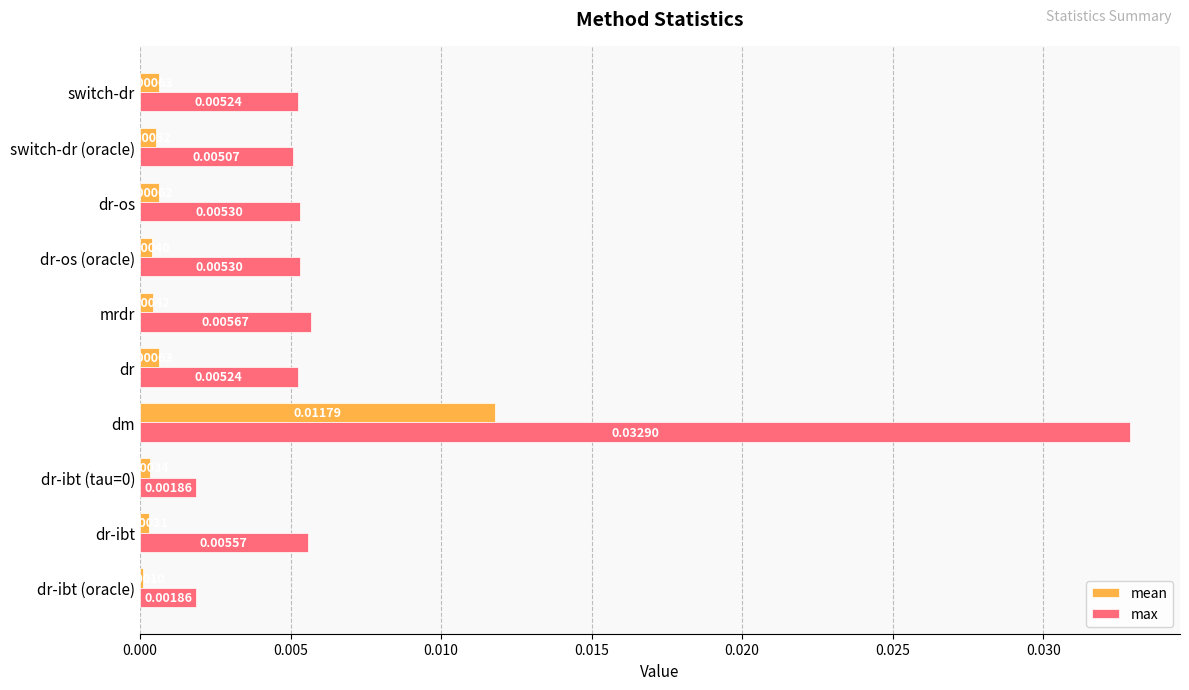

Count the number of data series in this chart.

2